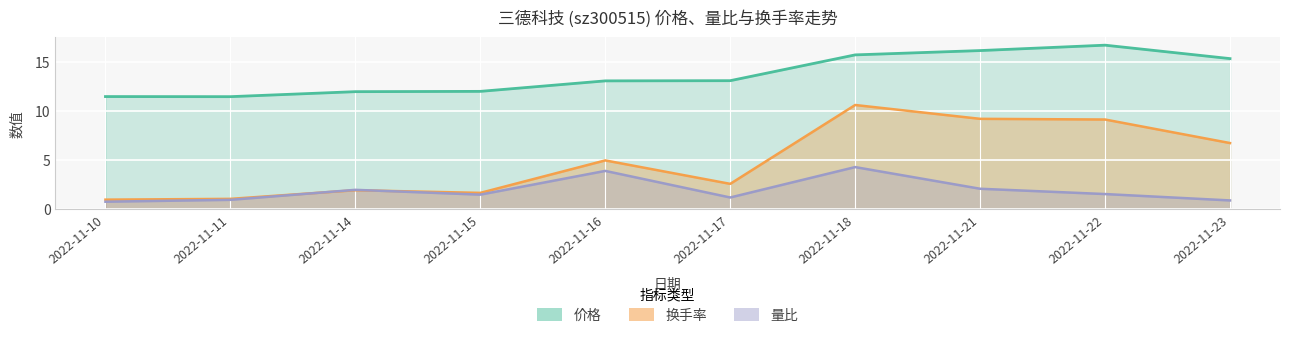

Which series has the widest spread of values?

换手率